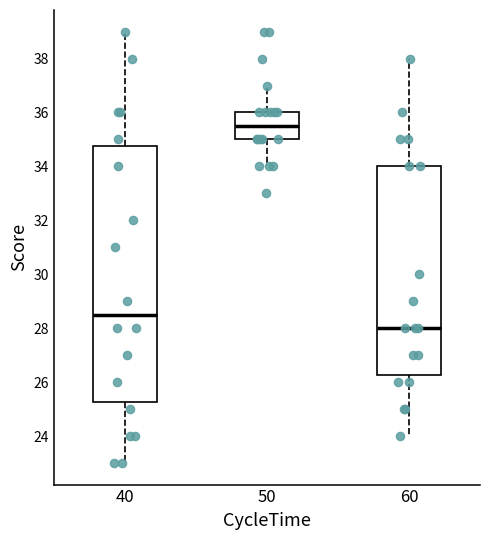

Reading left to right, read every box against the y-axis: the position of its median line, the range the box covers, and the ends of its whiskers. The values are not printed on the chart, so give them approximately, as read against the axis.

40: median 28.6, box 25.2 to 34.8, whiskers 23.0 to 39.0
50: median 35.6, box 35.0 to 36.0, whiskers 34.0 to 37.0
60: median 28.0, box 26.2 to 34.0, whiskers 24.0 to 38.0